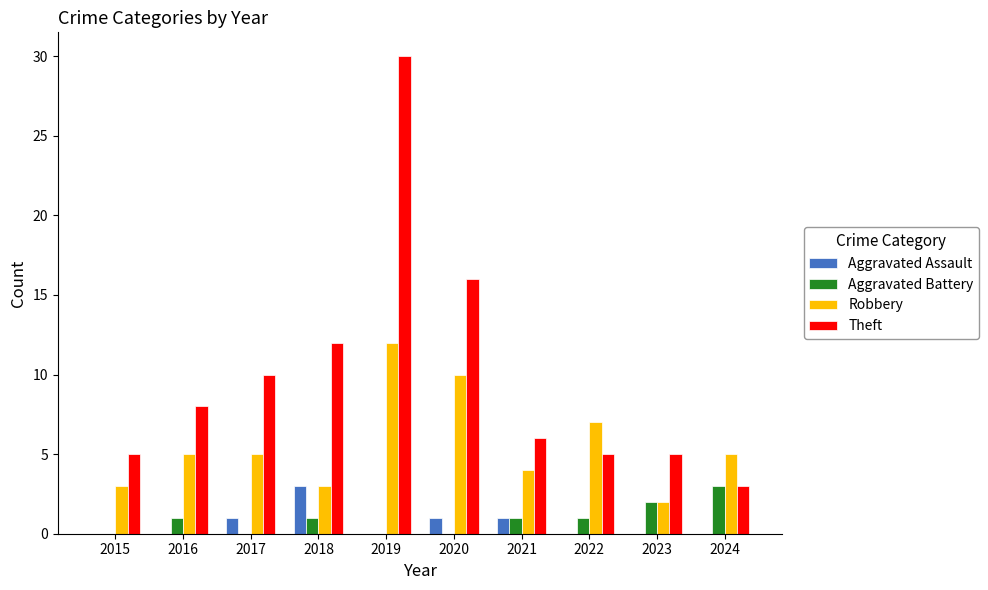

The Theft series shows 47 at 2019. True or false?

False